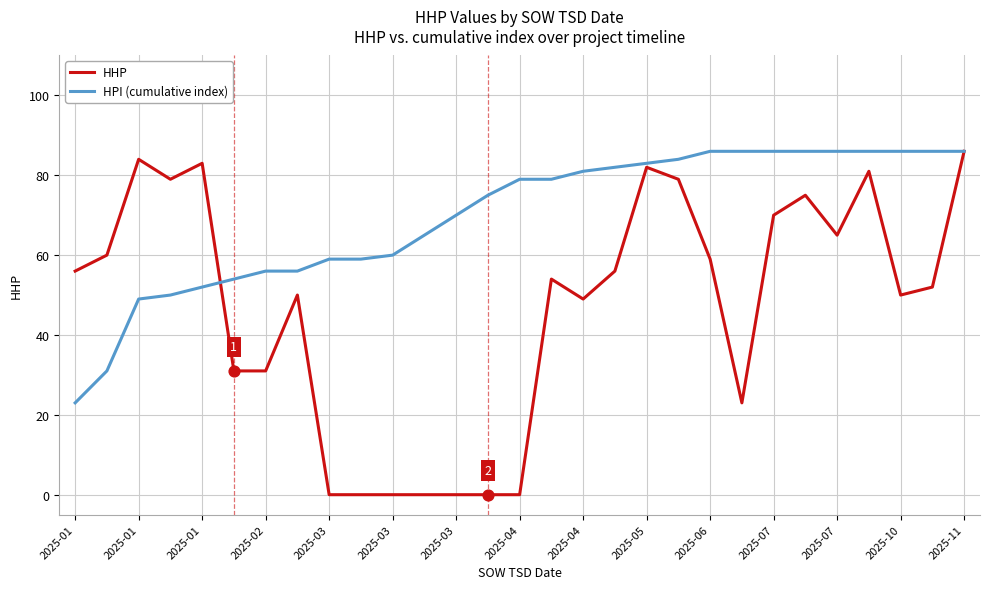

Which series has the largest range (max minus min)?

HHP